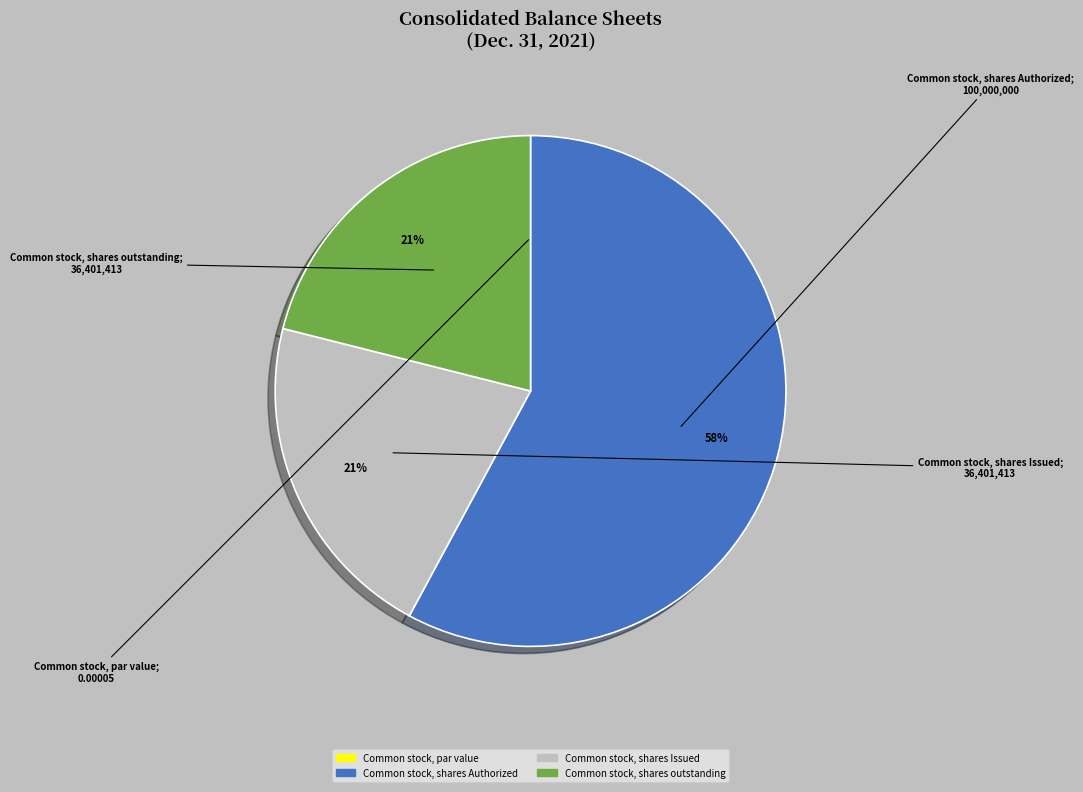

Which slice is the largest?

Common stock, shares Authorized